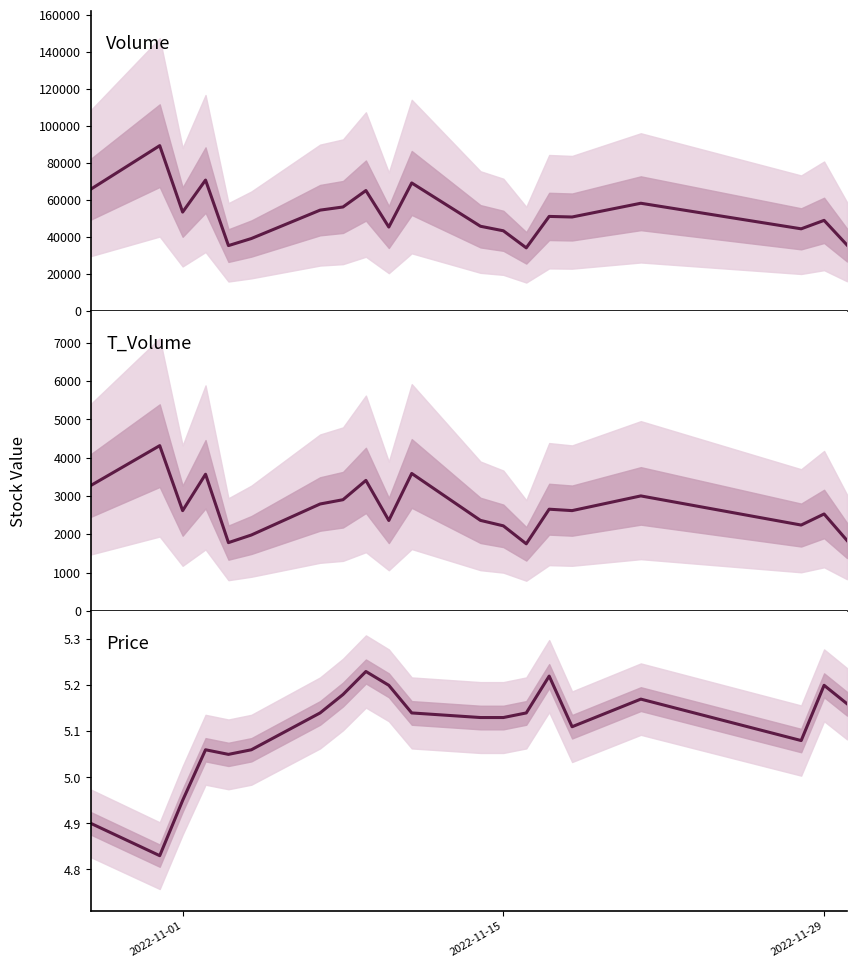

The price series shows 3.1 at 2022-11-15. True or false?

False